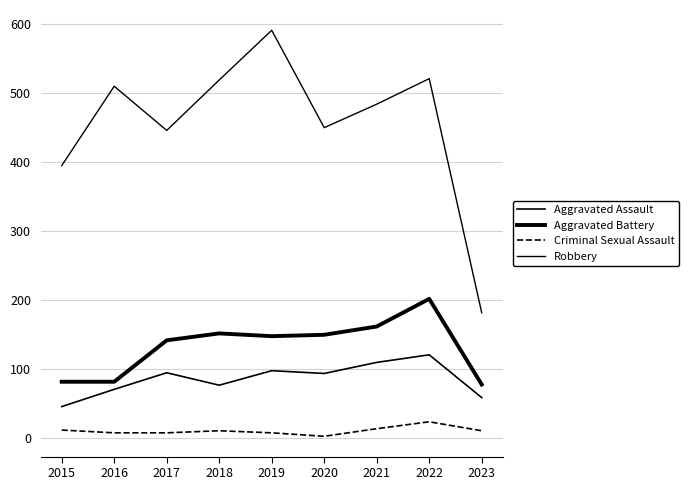

What is the average value of the Robbery series?

455